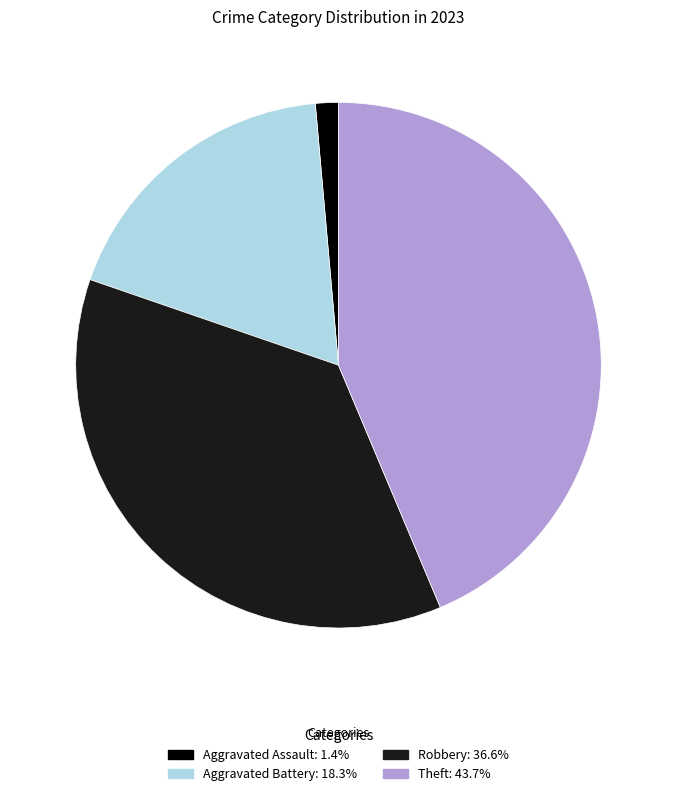

What is the largest slice in the pie chart?

Theft